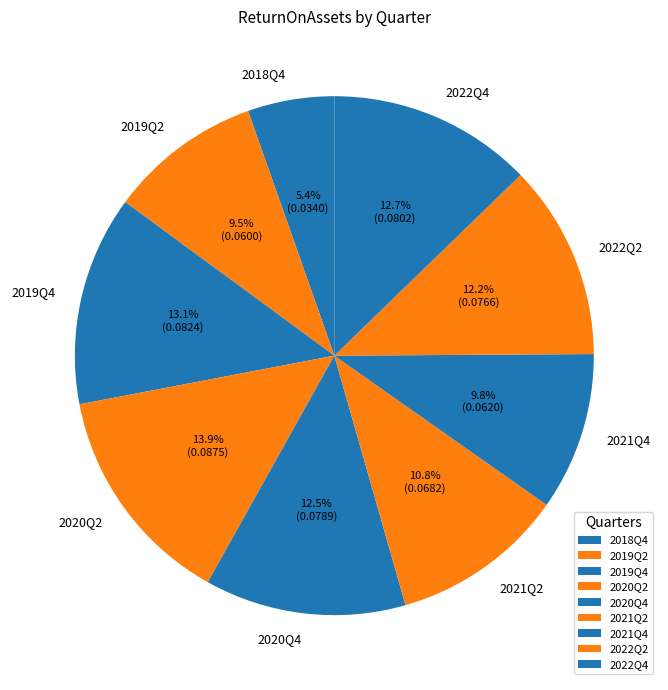

Which has a higher value, 2020Q2 or 2021Q2?

2020Q2